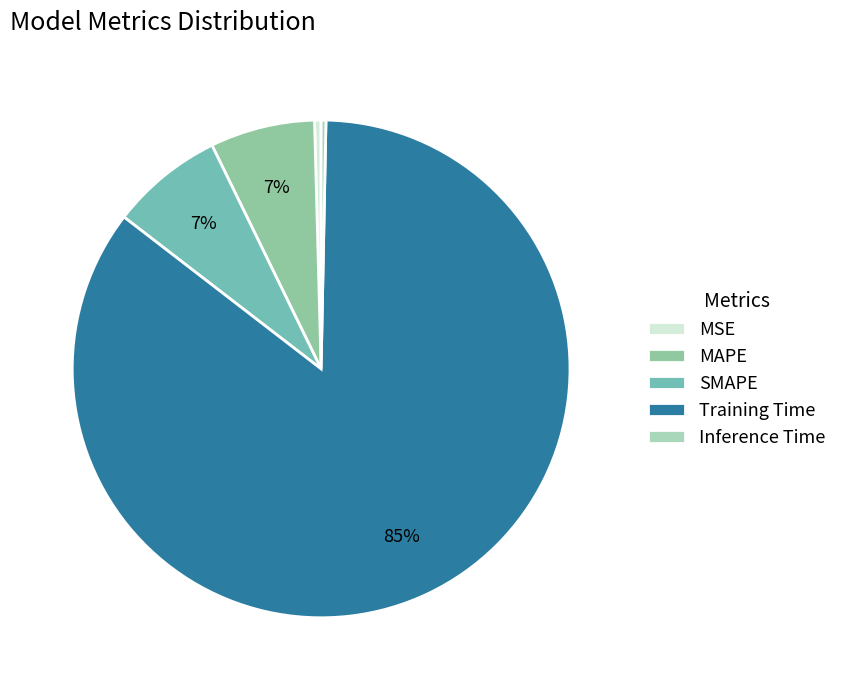

Is it true that MAPE is 1% of the pie?

False